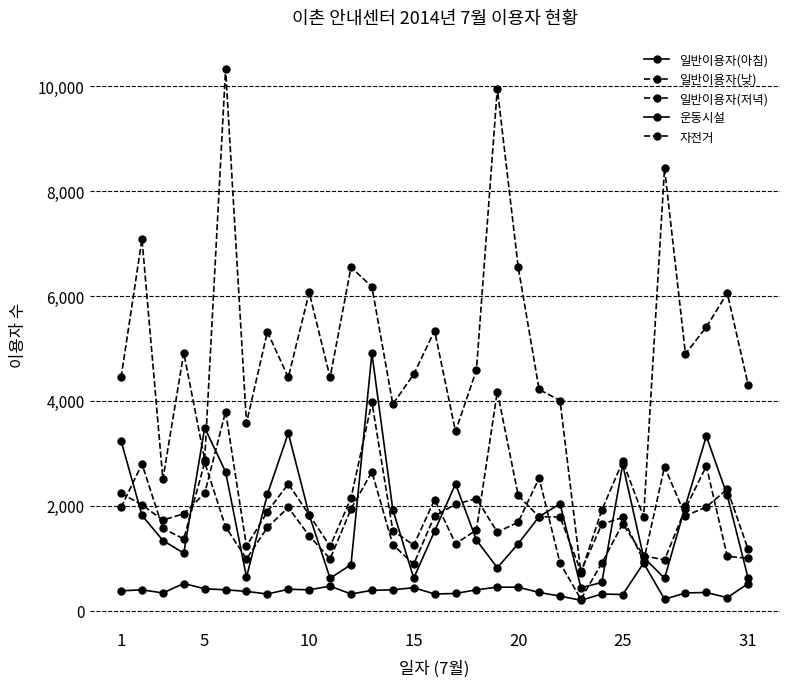

At which category does 일반이용자(아침) reach its first local peak?

5